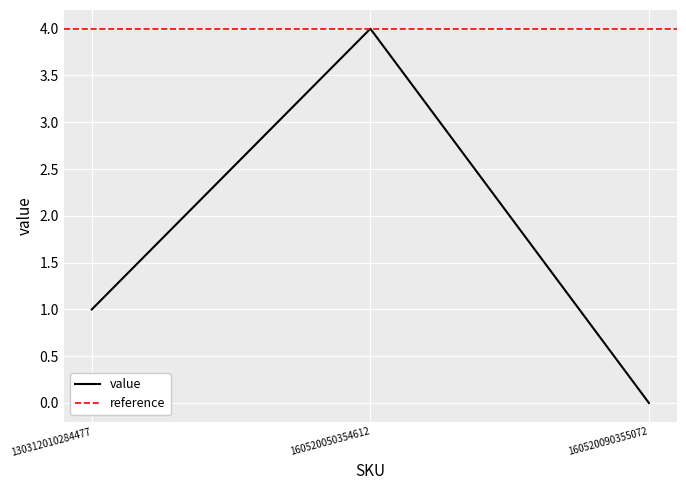

How many values are between 0 and 4?

3